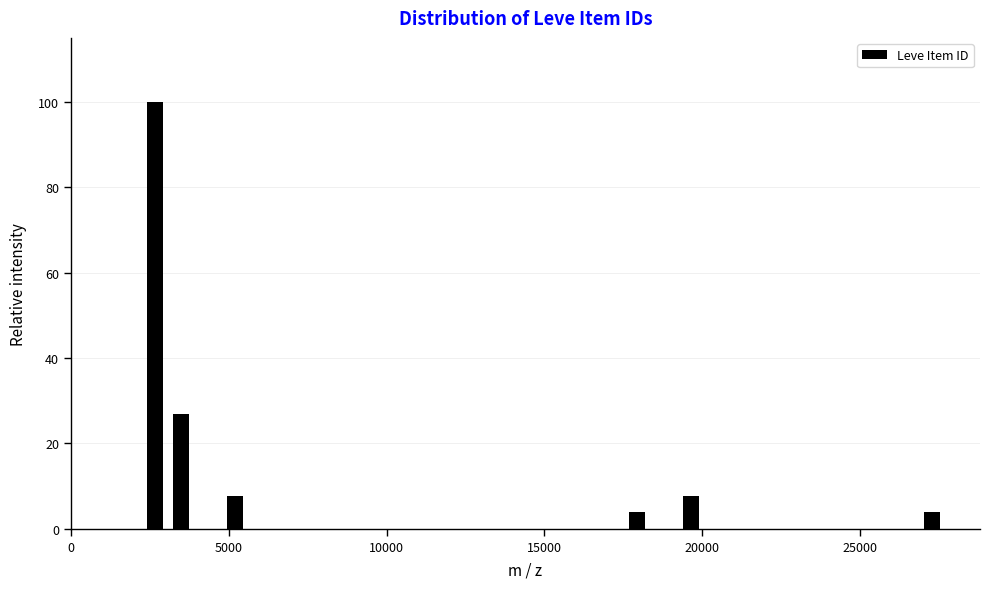

Around what value on the x-axis is the tallest bar? Give the approximate position of its centre, as read against the axis.

2500